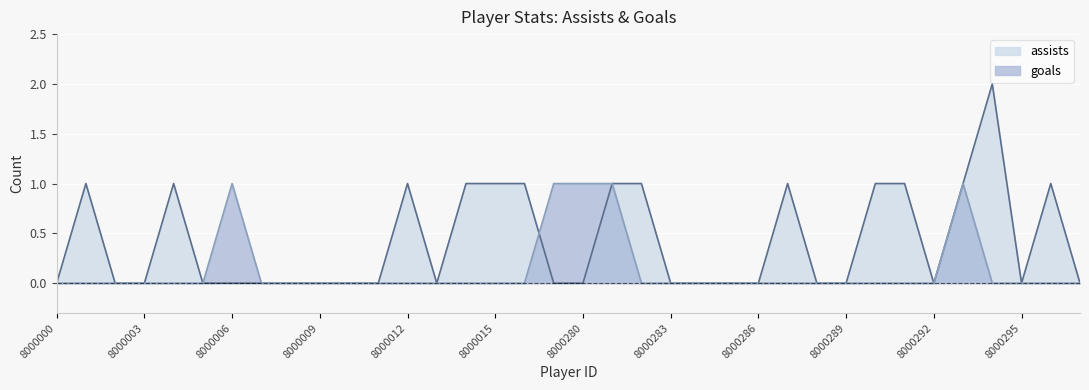

Where do goals and assists first cross each other?

8000016 and 8000017